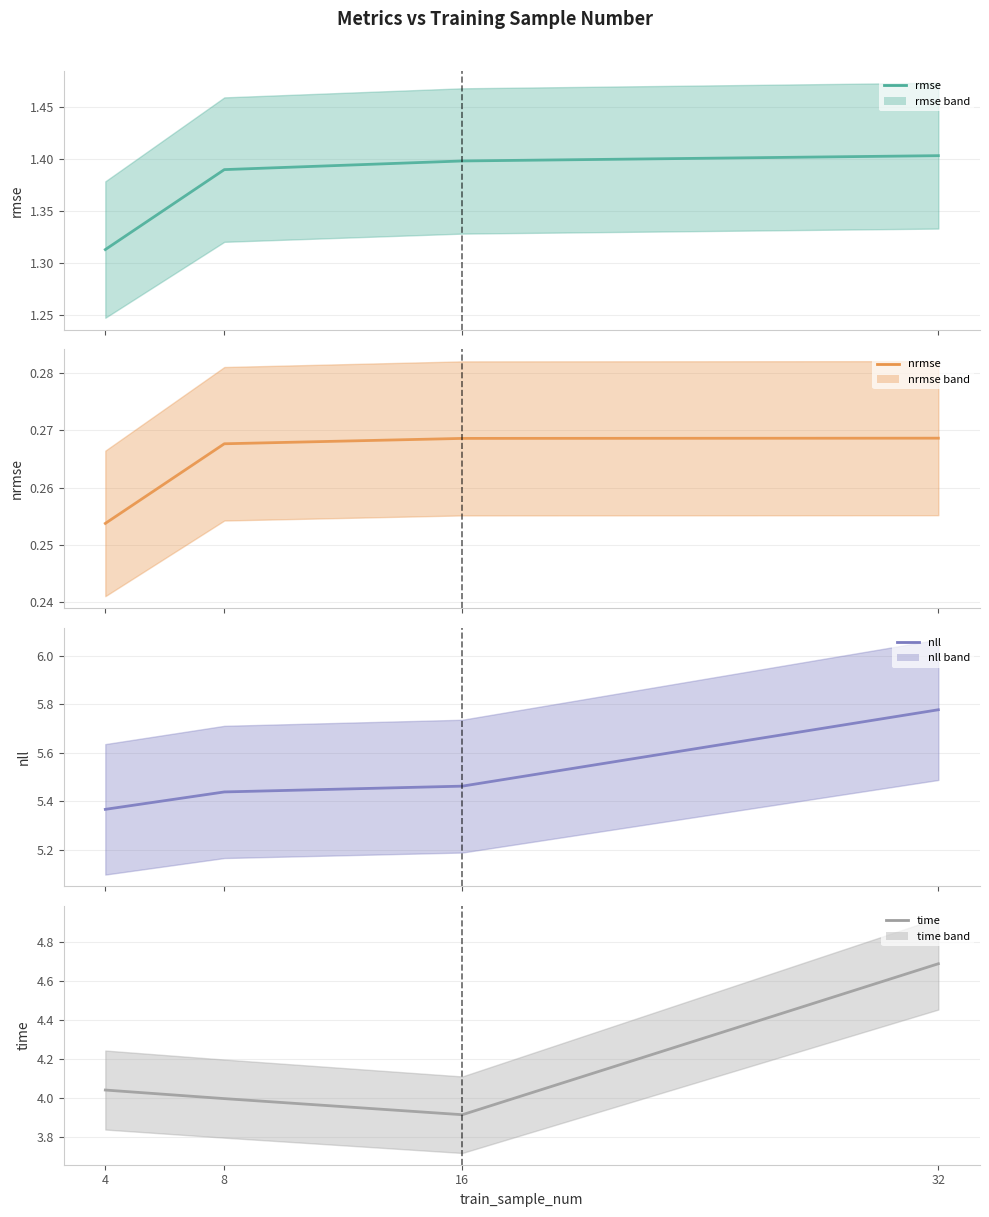

Reading left to right, what are all the values shown in this chart?

rmse: 1.3	1.4	1.4	1.4
nrmse: 0.3	0.3	0.3	0.3
nll: 5.4	5.4	5.5	5.8
time: 4.0	4.0	3.9	4.7